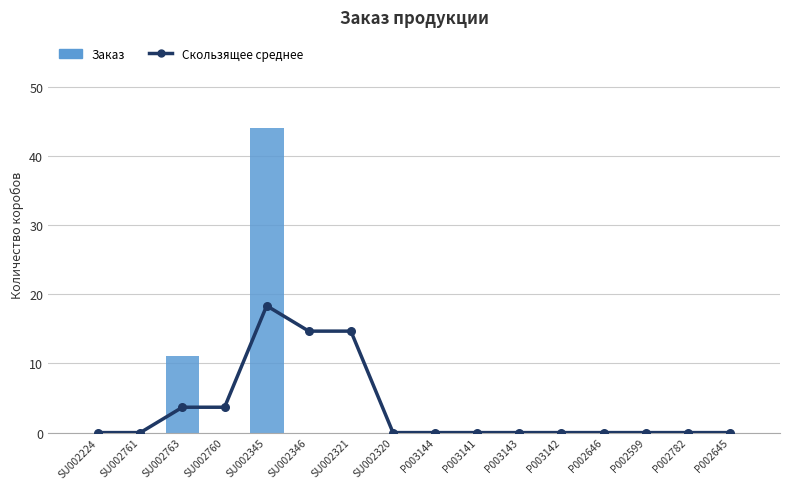

Is the value of Скользящее среднее at P003144 greater than the value of Заказ at SU002763?

No